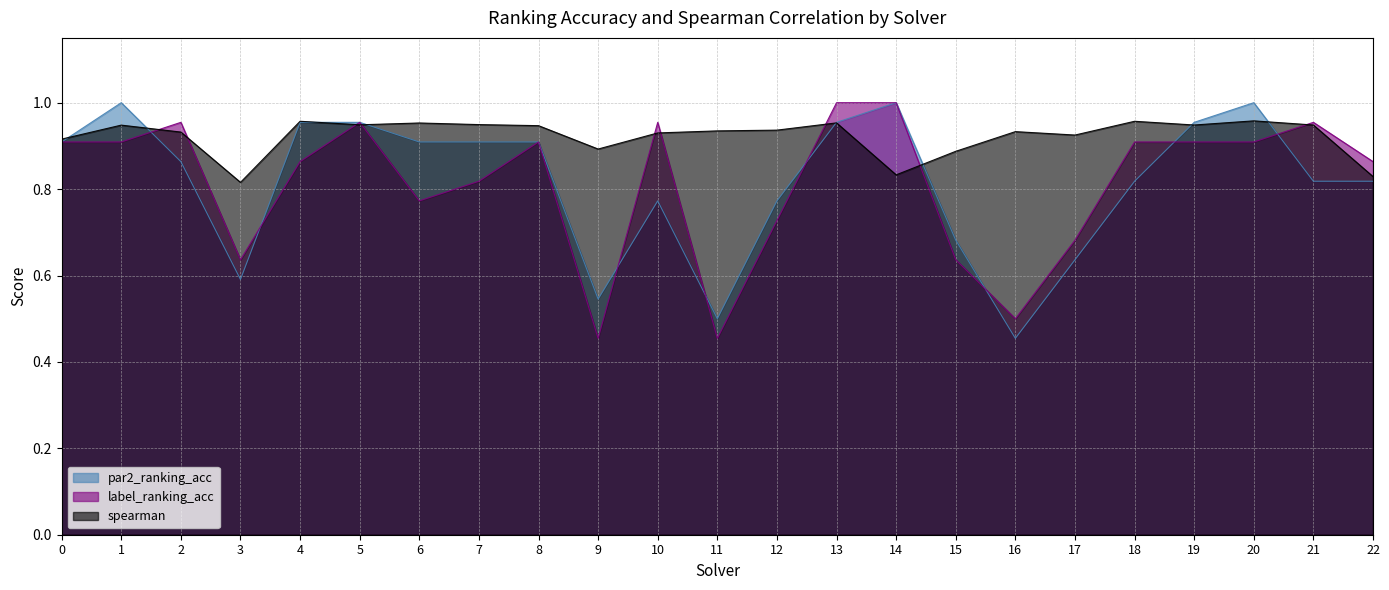

Reading left to right, extract all data points from this chart.

par2_ranking_acc: 0=0.9	1=1.0	2=0.9	3=0.6	4=1.0	5=1.0	6=0.9	7=0.9	8=0.9	9=0.5	10=0.8	11=0.5	12=0.8	13=1.0	14=1.0	15=0.7	16=0.5	17=0.6	18=0.8	19=1.0	20=1.0	21=0.8	22=0.8
label_ranking_acc: 0=0.9	1=0.9	2=1.0	3=0.6	4=0.9	5=1.0	6=0.8	7=0.8	8=0.9	9=0.5	10=1.0	11=0.5	12=0.7	13=1.0	14=1.0	15=0.6	16=0.5	17=0.7	18=0.9	19=0.9	20=0.9	21=1.0	22=0.9
spearman: 0=0.9	1=0.9	2=0.9	3=0.8	4=1.0	5=0.9	6=1.0	7=0.9	8=0.9	9=0.9	10=0.9	11=0.9	12=0.9	13=1.0	14=0.8	15=0.9	16=0.9	17=0.9	18=1.0	19=0.9	20=1.0	21=0.9	22=0.8